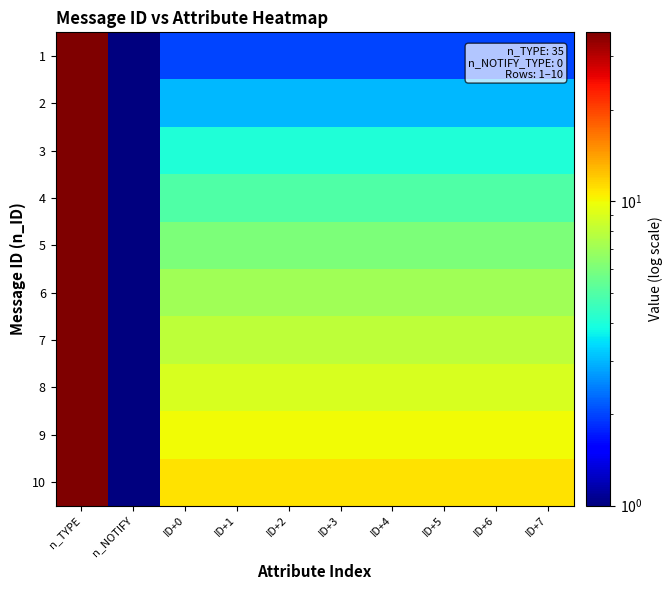

What is the spread (max minus min) of values at ID+0?

9